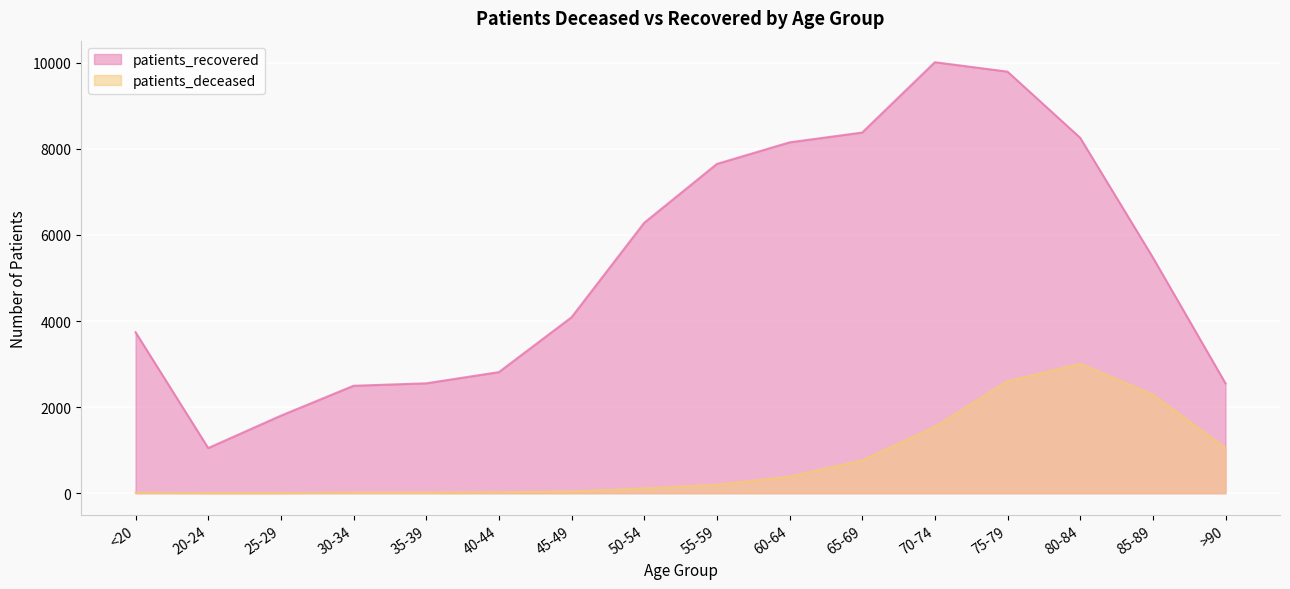

True or false: patients_deceased and patients_recovered cross at least once.

False